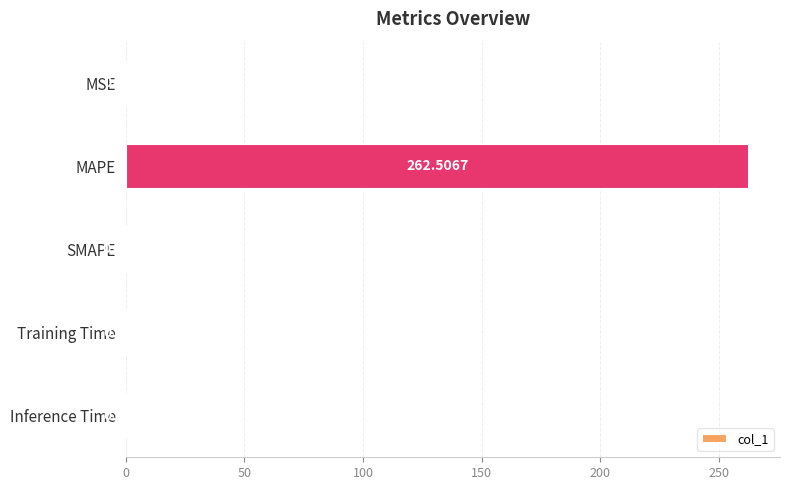

Count the number of data series in this chart.

1